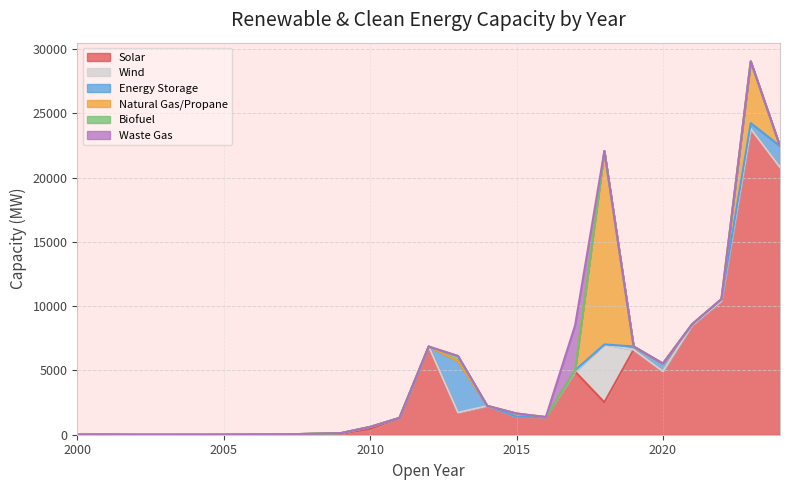

How many lines are shown in the chart?

6